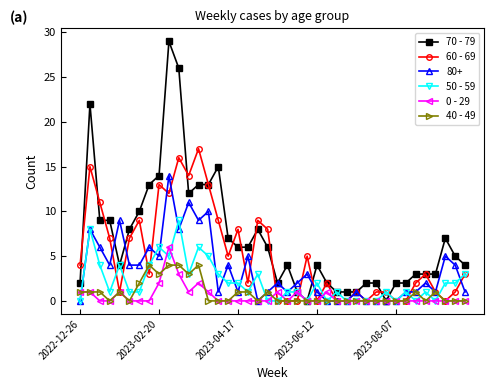

After their last crossing, which series has the higher values: 70 - 79 or 50 - 59?

70 - 79